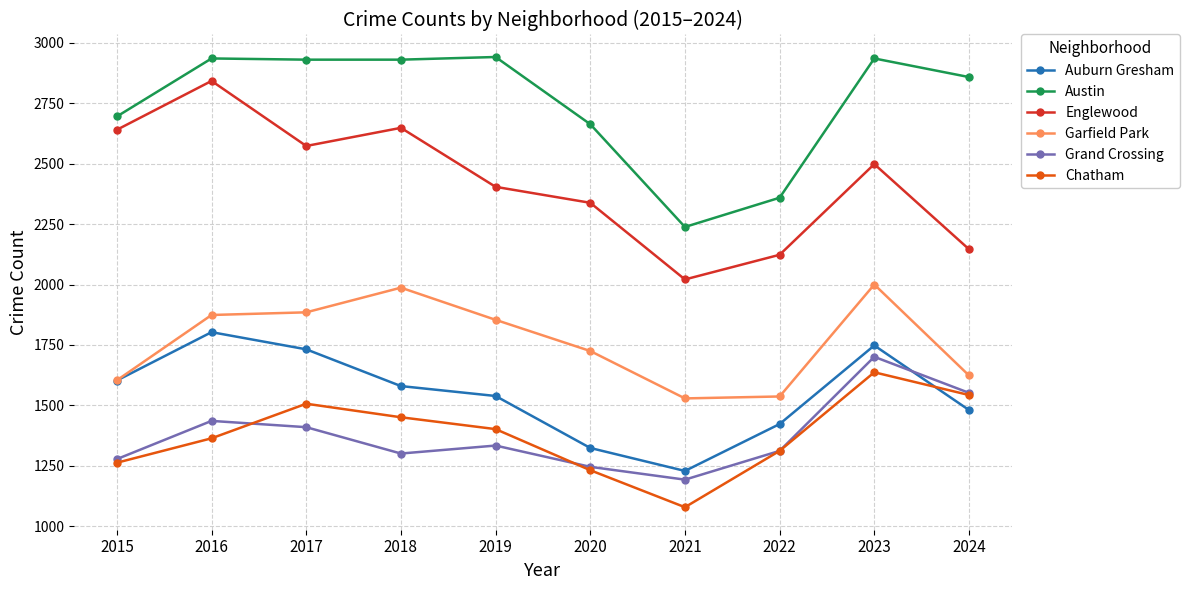

At how many categories does at least one series exceed 1492?

10